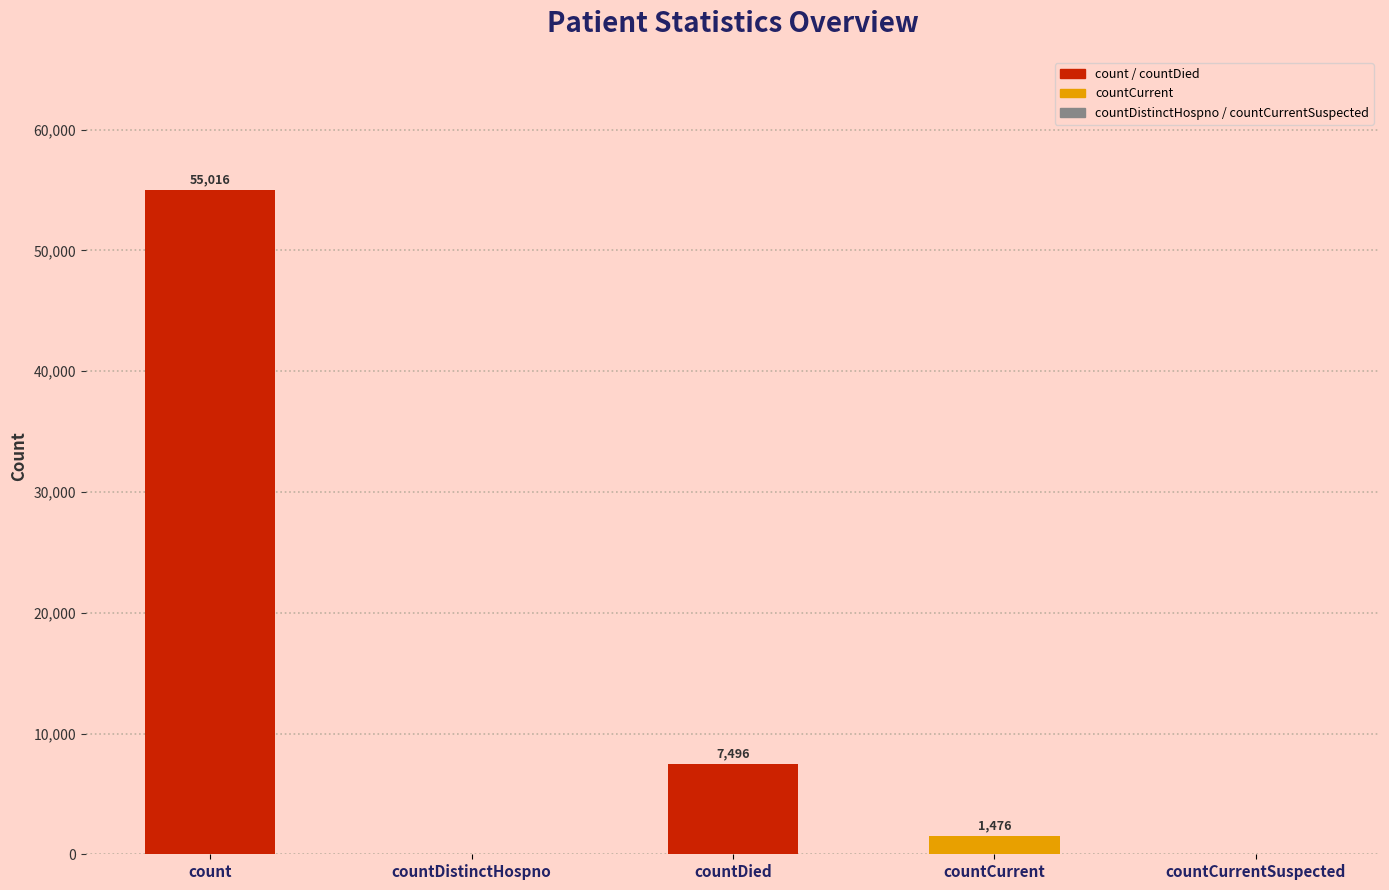

Reading right to left, what are all the values shown in this chart?

countCurrentSuspected=0	countCurrent=1476	countDied=7496	countDistinctHospno=0	count=55016